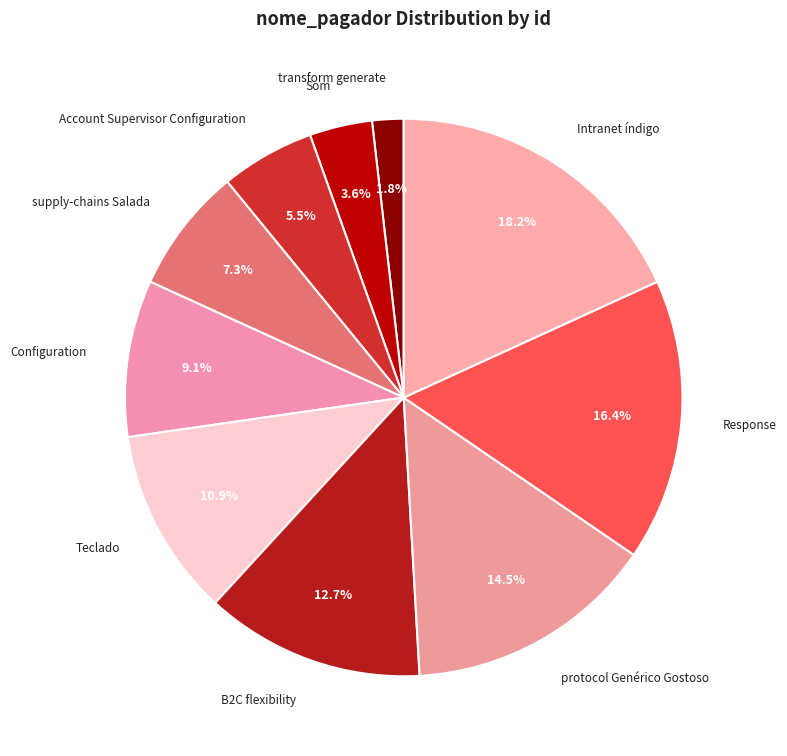

The Configuration slice represents 9% of the pie. True or false?

True